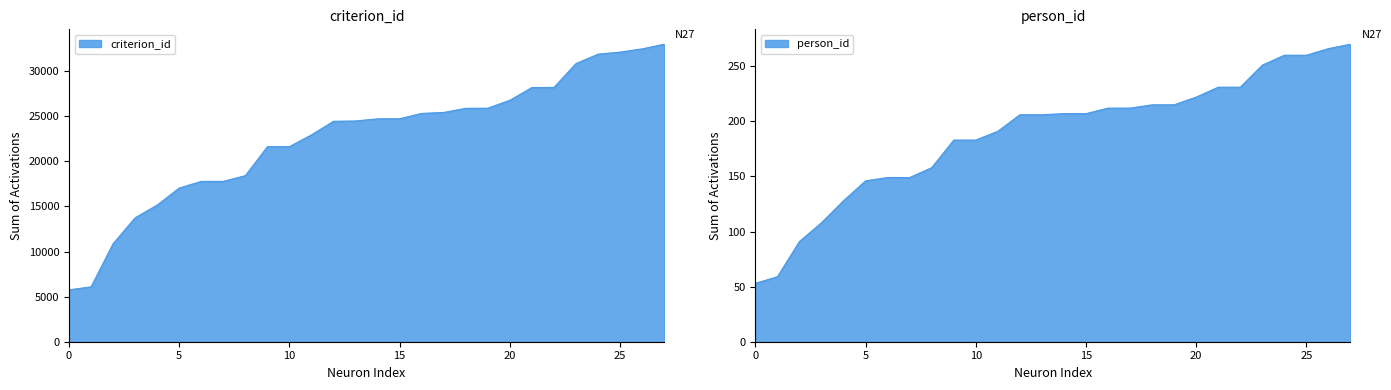

What are all the series names shown in the legend?

criterion_id, person_id